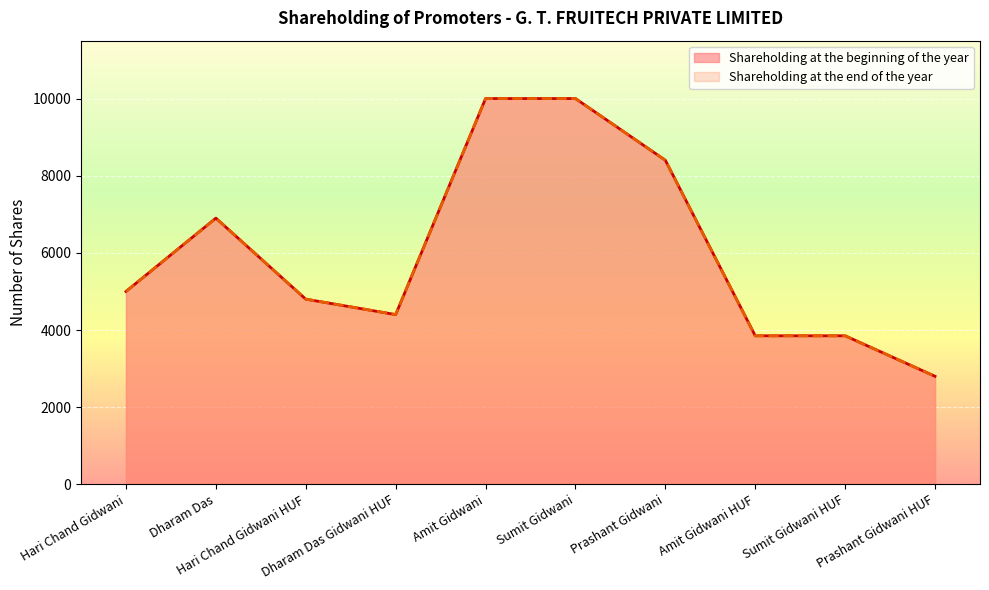

How many data points in Shareholding at the end of the year are less than 5000?

5